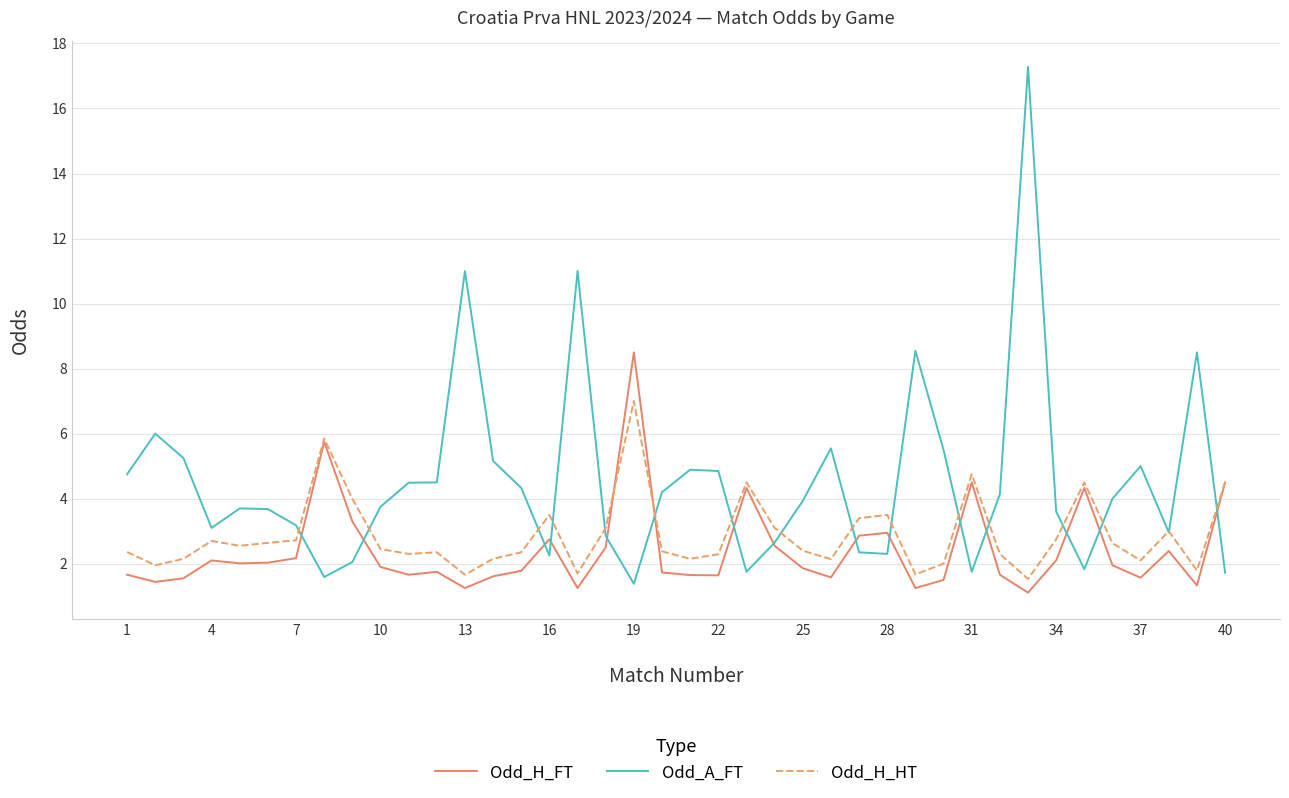

List the series in order of their peak value, highest first.

Odd_A_FT, Odd_H_FT, Odd_H_HT